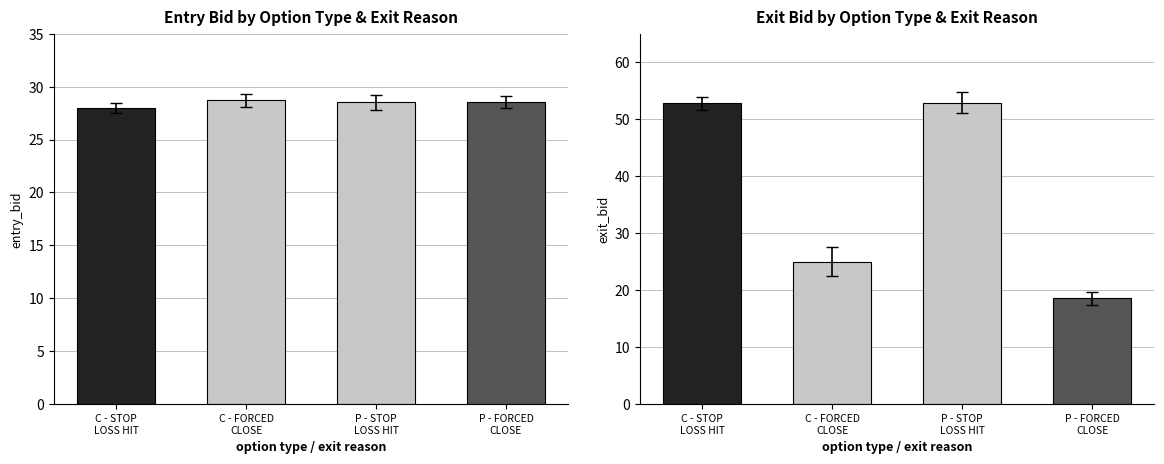

At P - FORCED
CLOSE, list the series in order from largest to smallest.

entry_bid, exit_bid